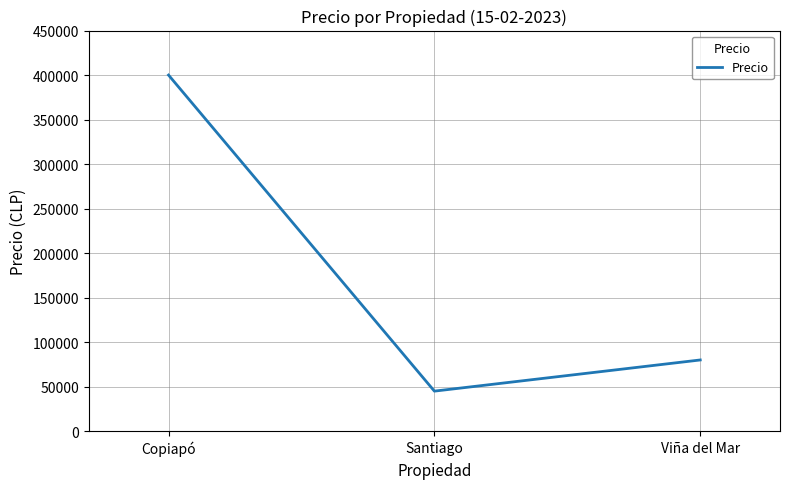

Count the number of data series in this chart.

1